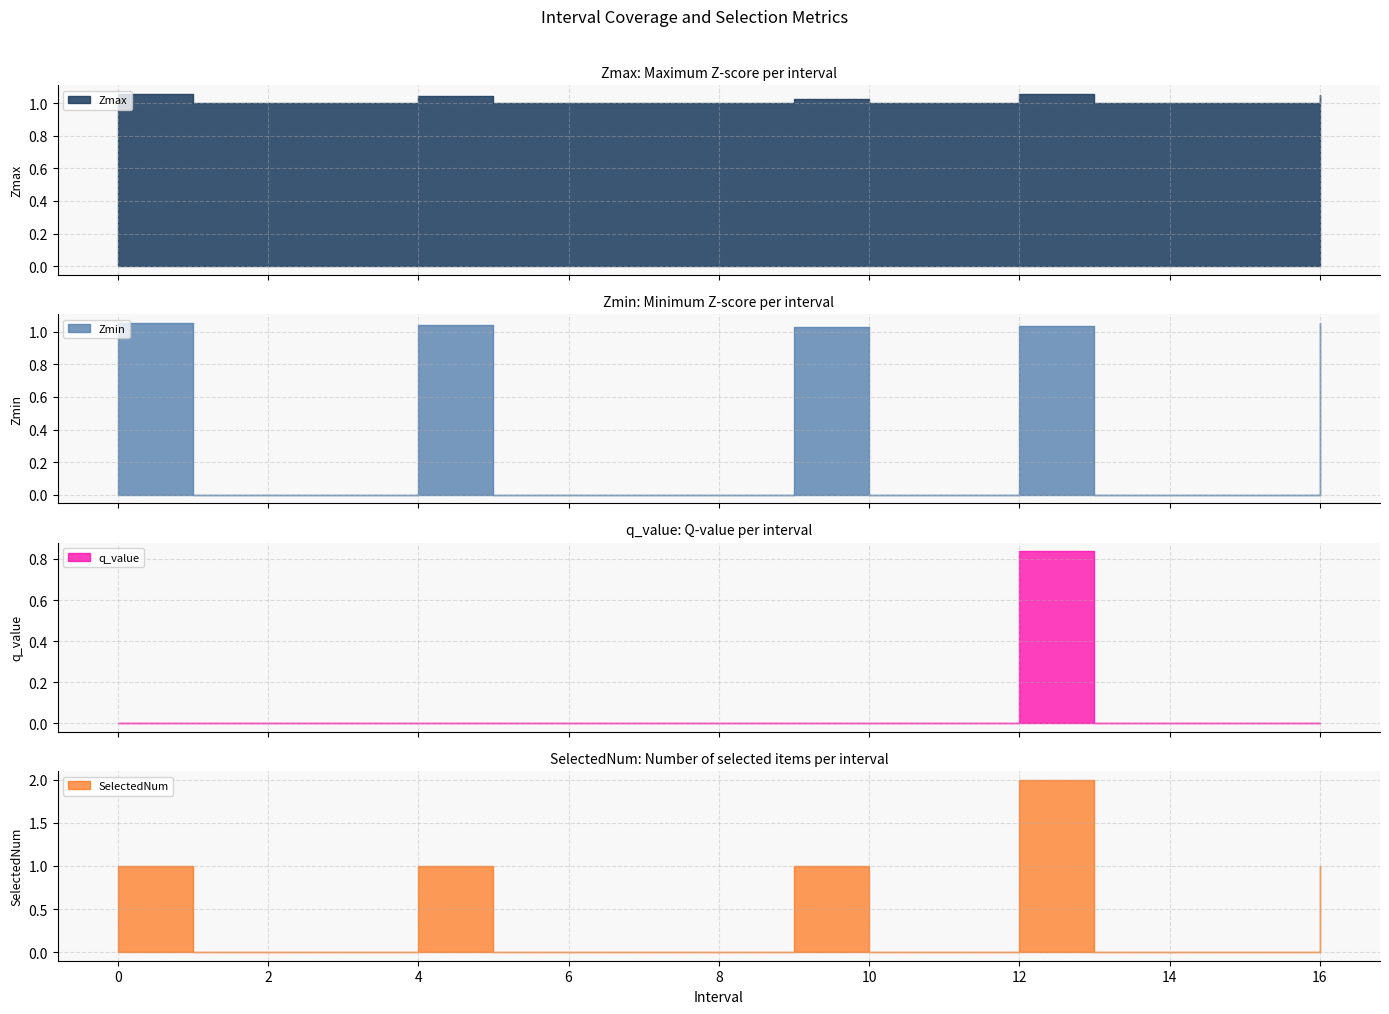

What position from the left is 4.0?

5